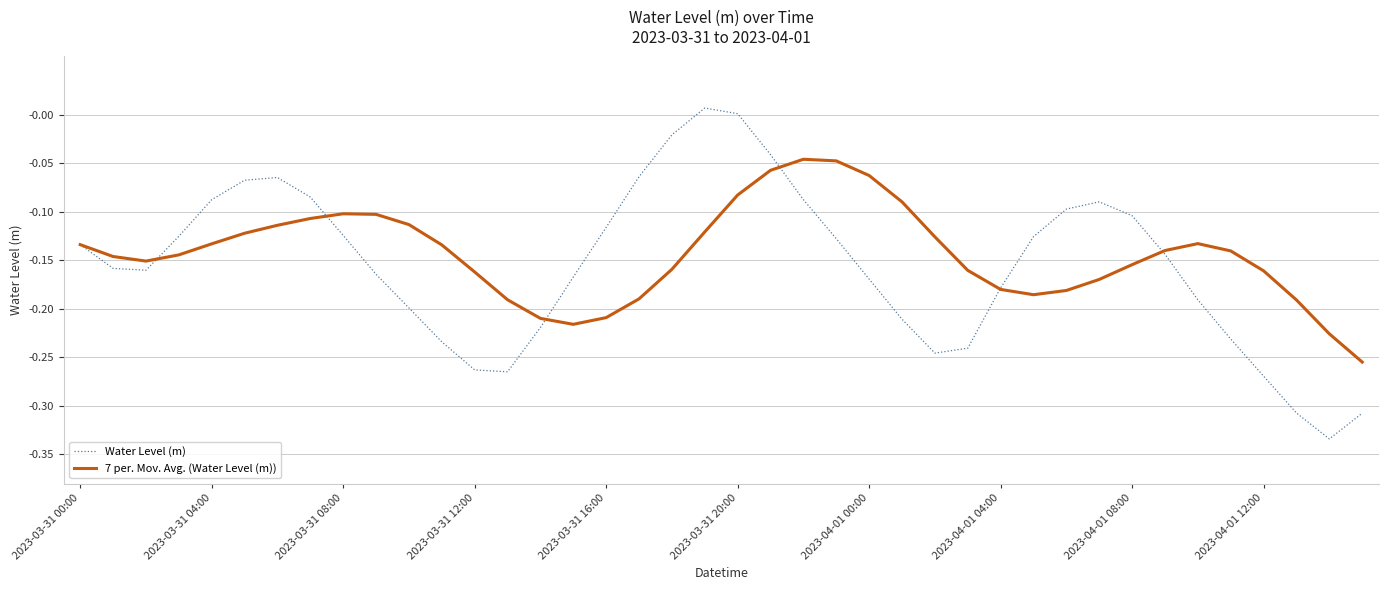

List the series in order of their peak value, highest first.

Water Level (m), 7 per. Mov. Avg. (Water Level (m))